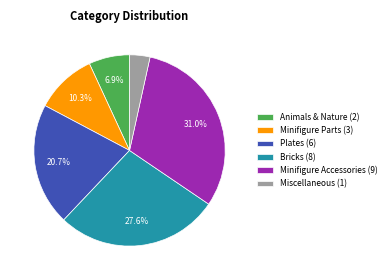

Which category has the smallest portion of the pie?

Miscellaneous (1)